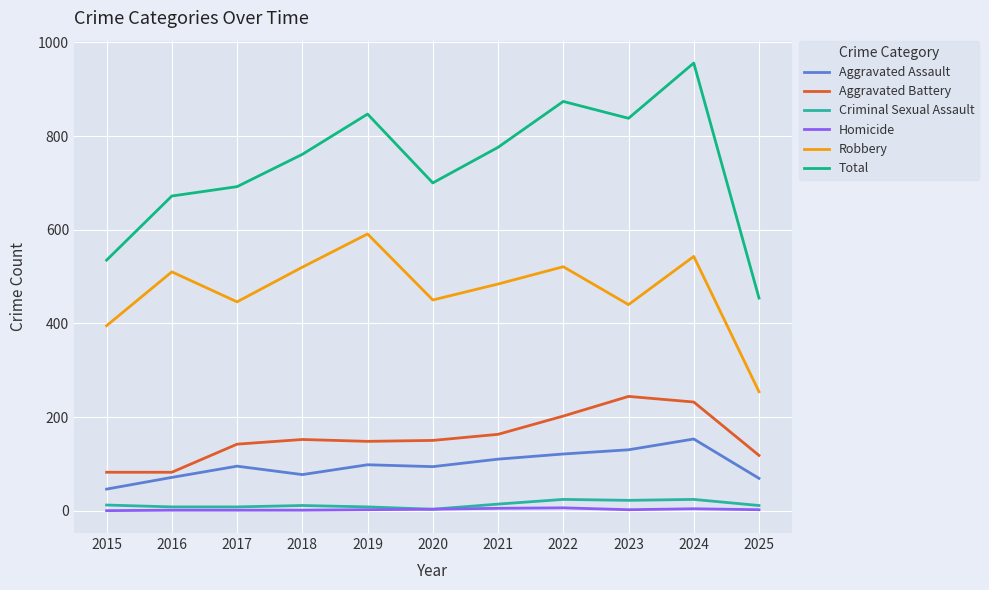

Is the value of Robbery at 2020 greater than the value of Aggravated Battery at 2025?

Yes